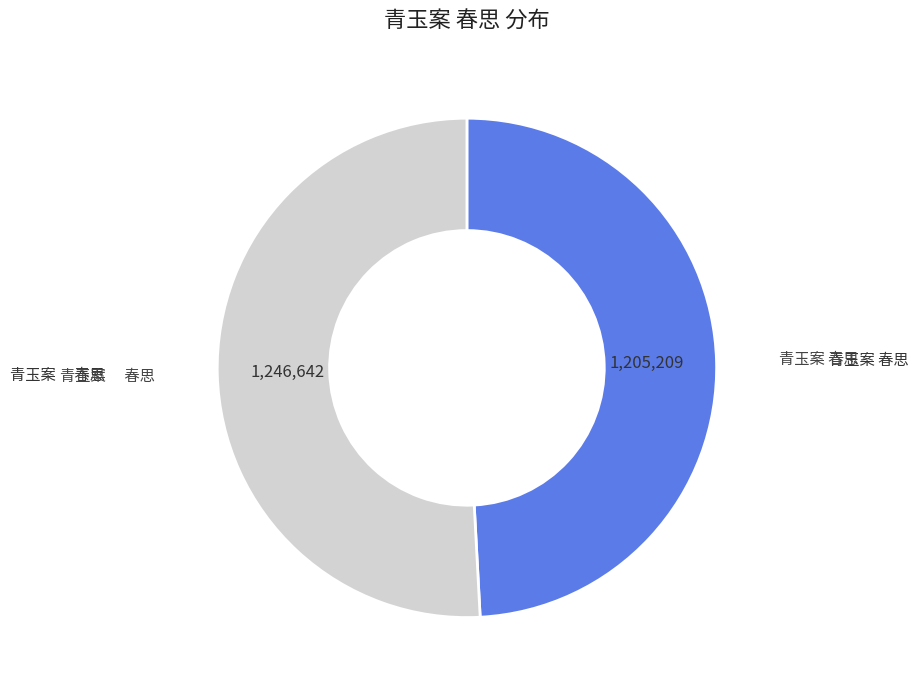

Is there a majority slice in this chart?

Yes